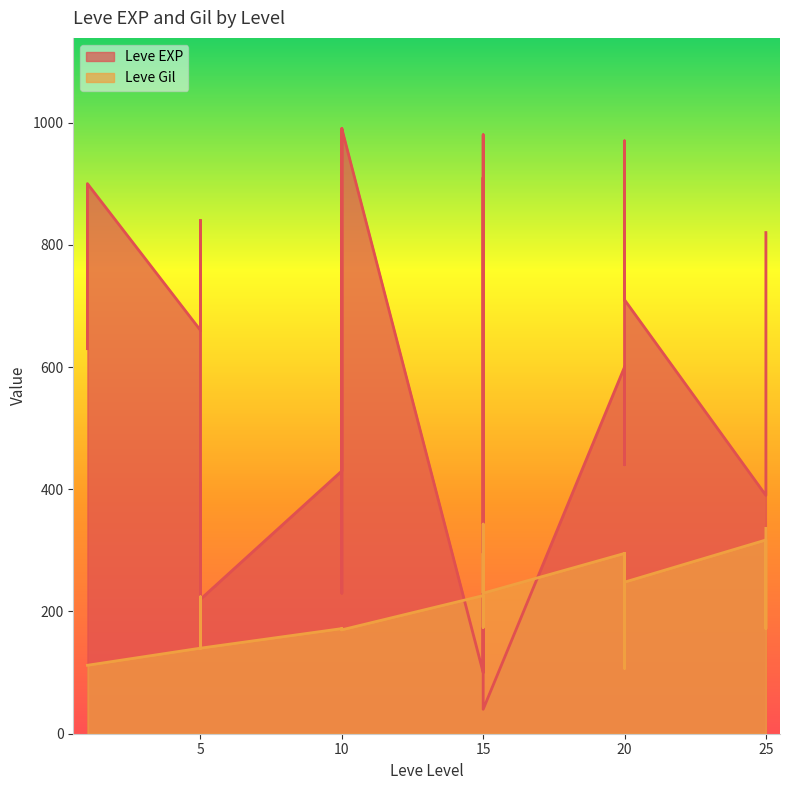

How many data points in Leve Gil are less than 172?

13